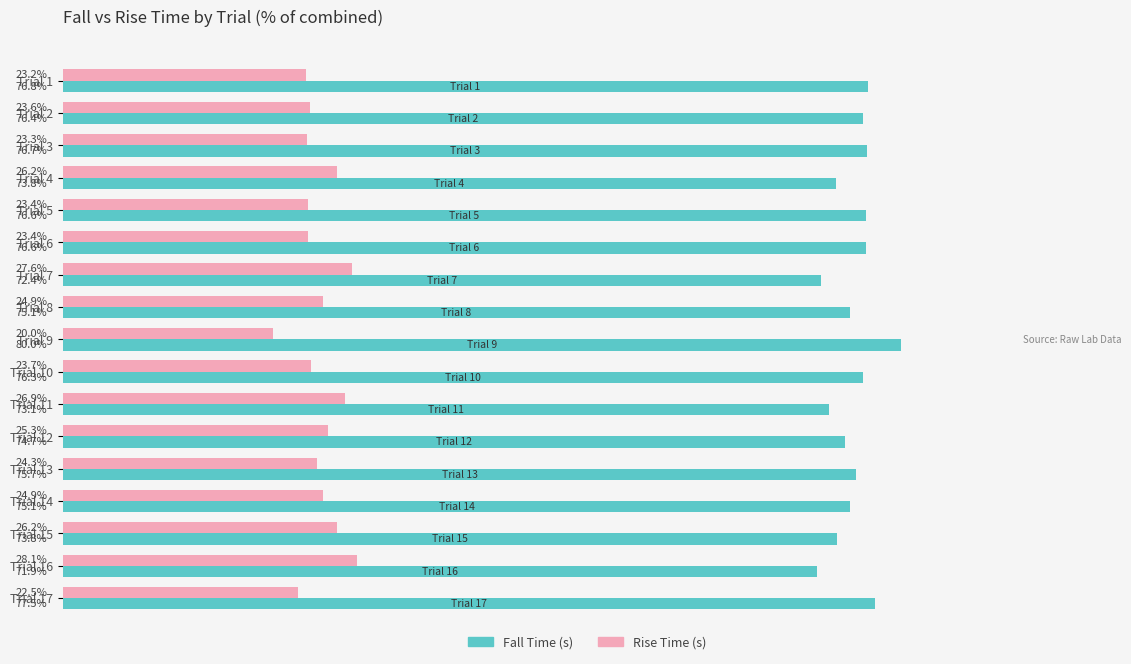

Which series has the largest total across all categories?

Fall Time (s)